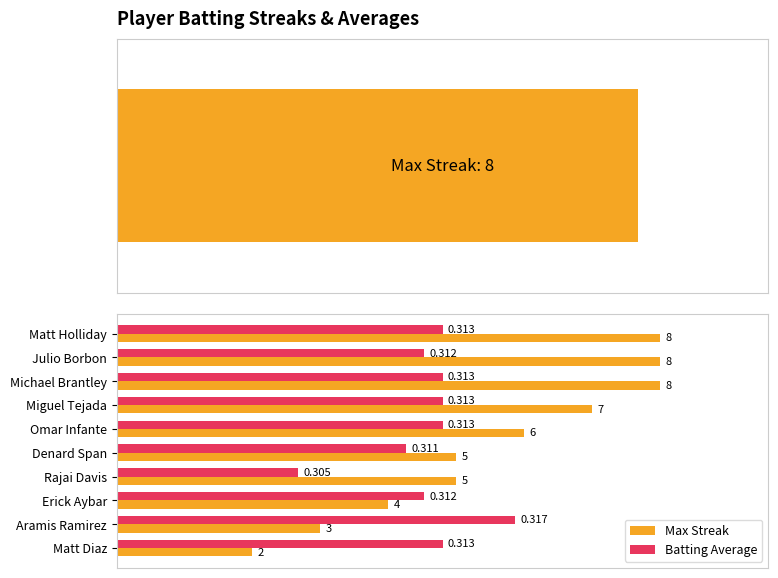

Count the number of data series in this chart.

2